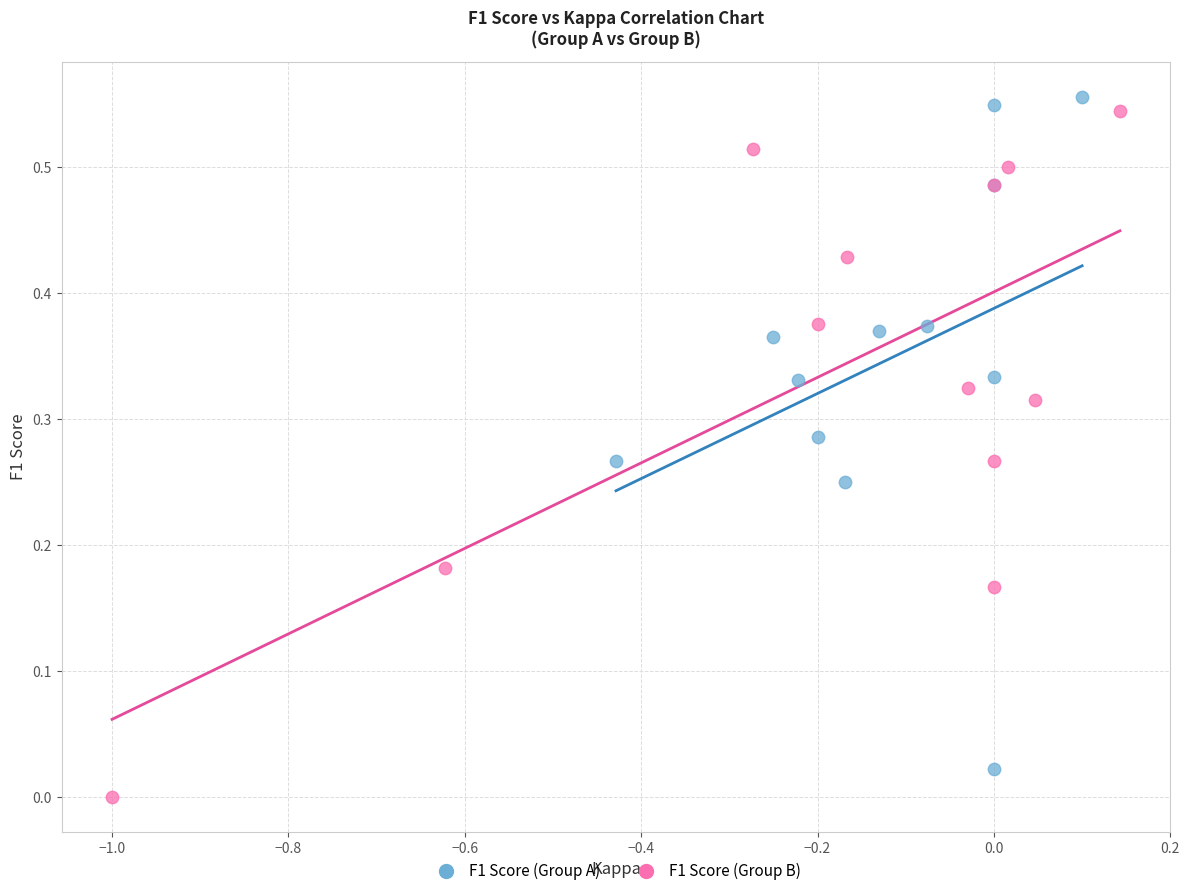

What are all the series names shown in the legend?

F1 Score (Group A), F1 Score (Group B)